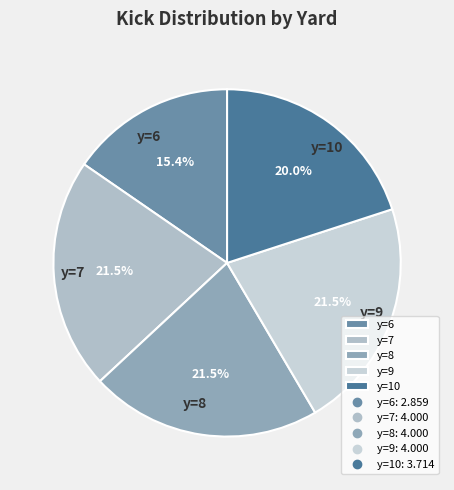

Between y=6 and y=10, which is larger?

y=10